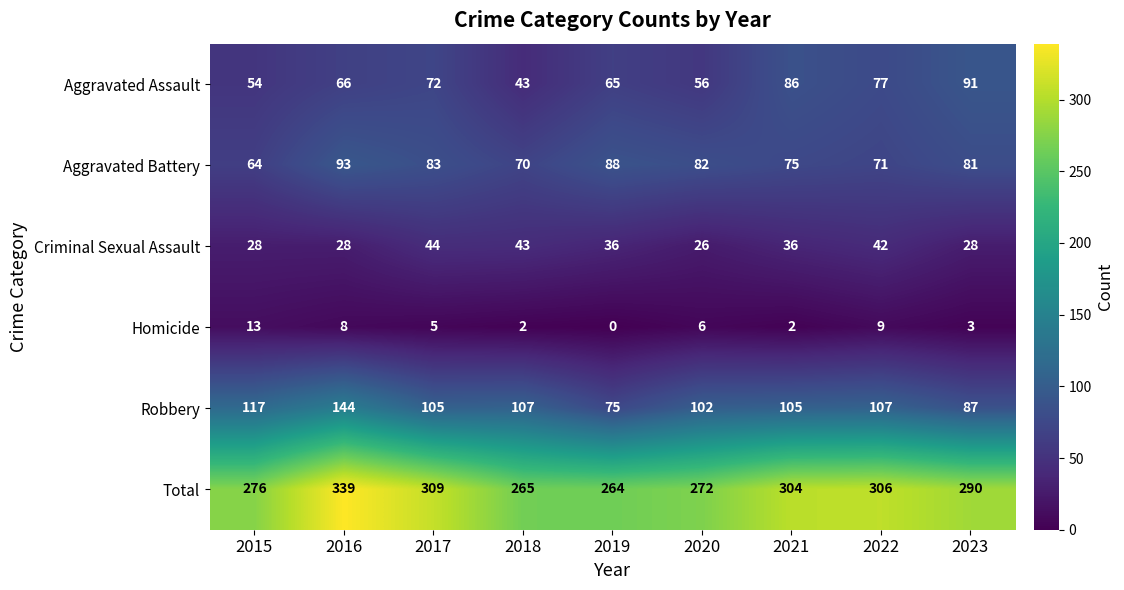

Which label corresponds to the largest value in the chart?

2016